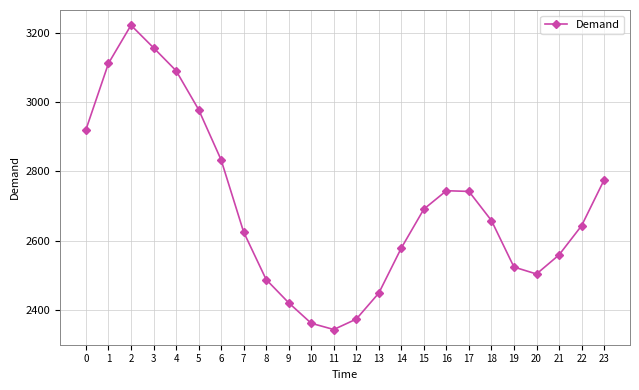

What is the maximum value shown in the chart?

3221